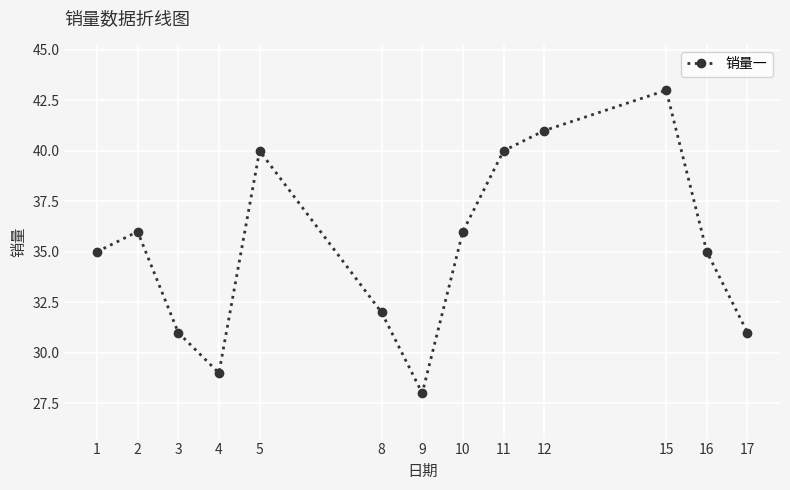

Reading right to left, what are all the values shown in this chart?

17=31	16=35	15=43	12=41	11=40	10=36	9=28	8=32	5=40	4=29	3=31	2=36	1=35